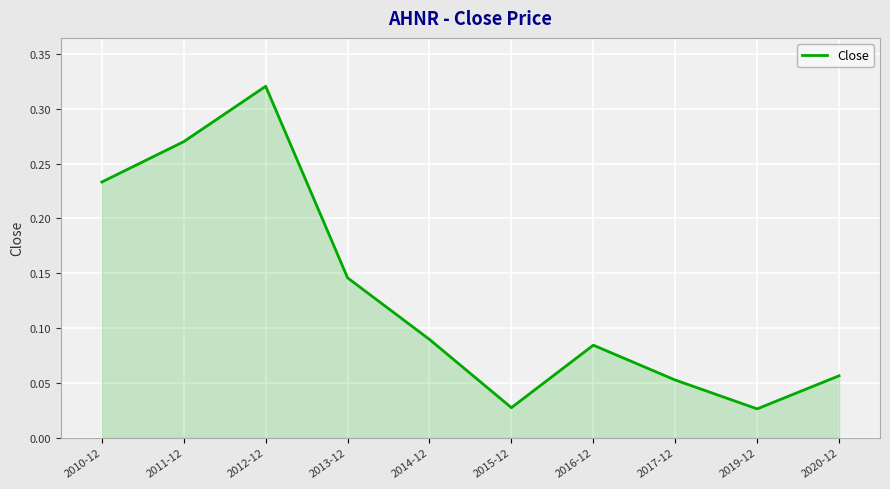

What position from the right is 2010-12?

10